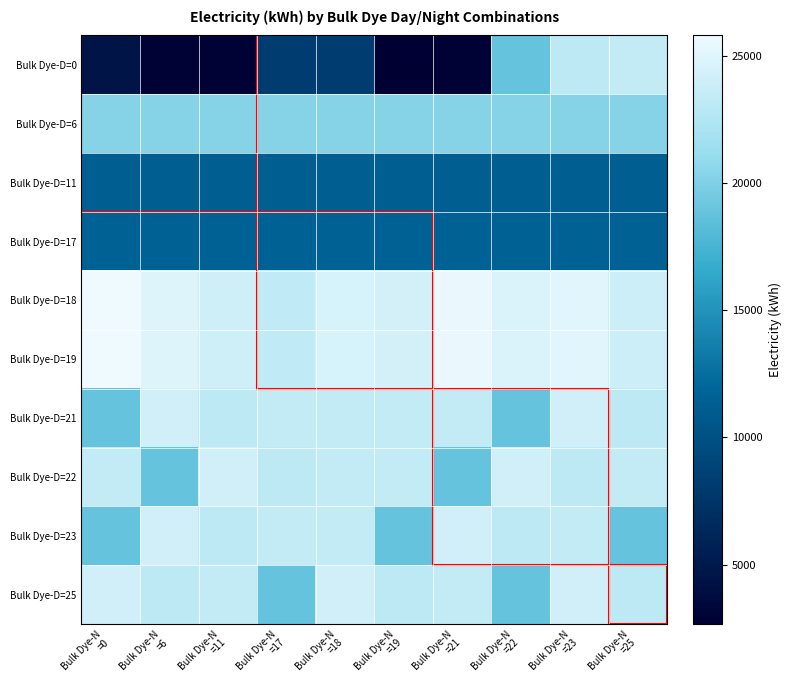

Rank the series by their maximum value, from highest to lowest.

Bulk Dye-D=18, Bulk Dye-D=19, Bulk Dye-D=21, Bulk Dye-D=22, Bulk Dye-D=23, Bulk Dye-D=25, Bulk Dye-D=0, Bulk Dye-D=6, Bulk Dye-D=17, Bulk Dye-D=11